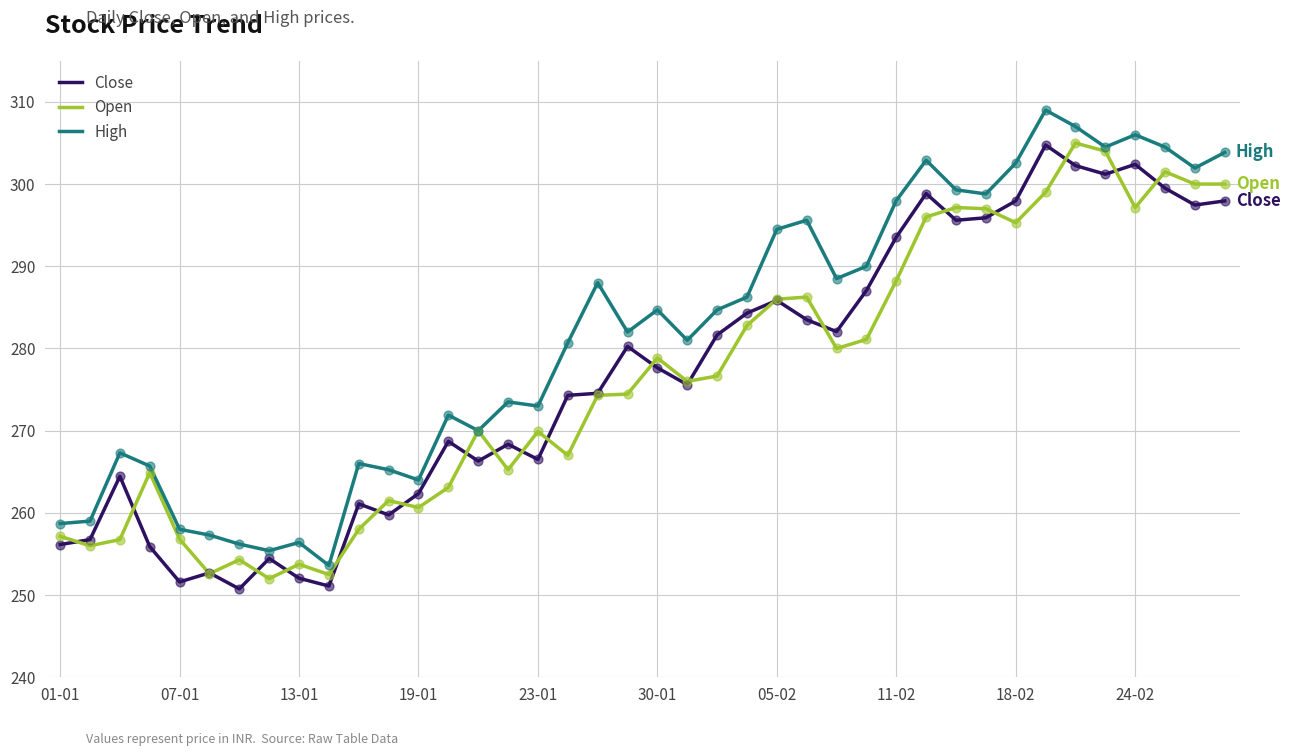

Which series has the largest total across all categories?

High